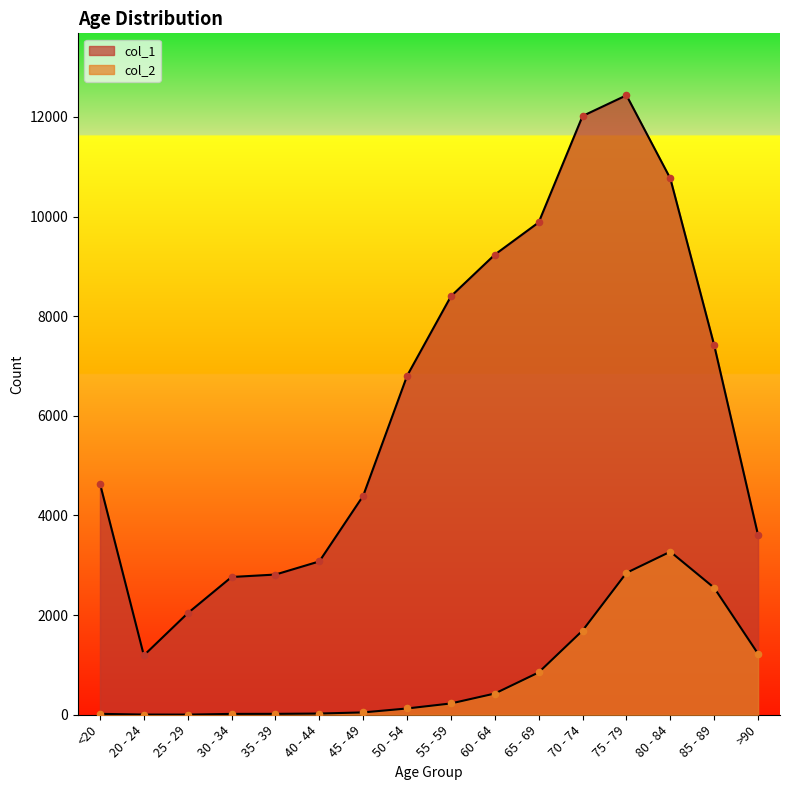

At which category is the sum across all series the highest?

75 - 79